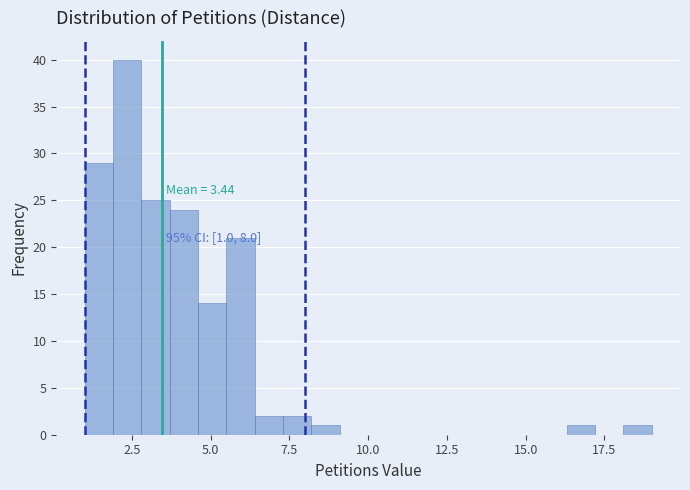

Around what value on the x-axis is the tallest bar? Give the approximate position of its centre, as read against the axis.

2.5